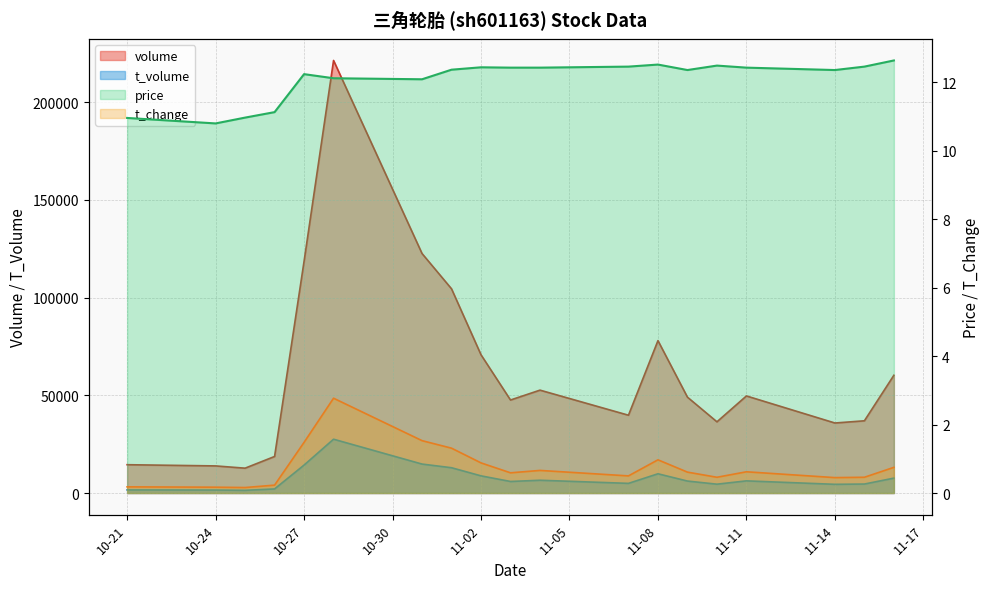

True or false: t_change and price intersect in this chart.

False